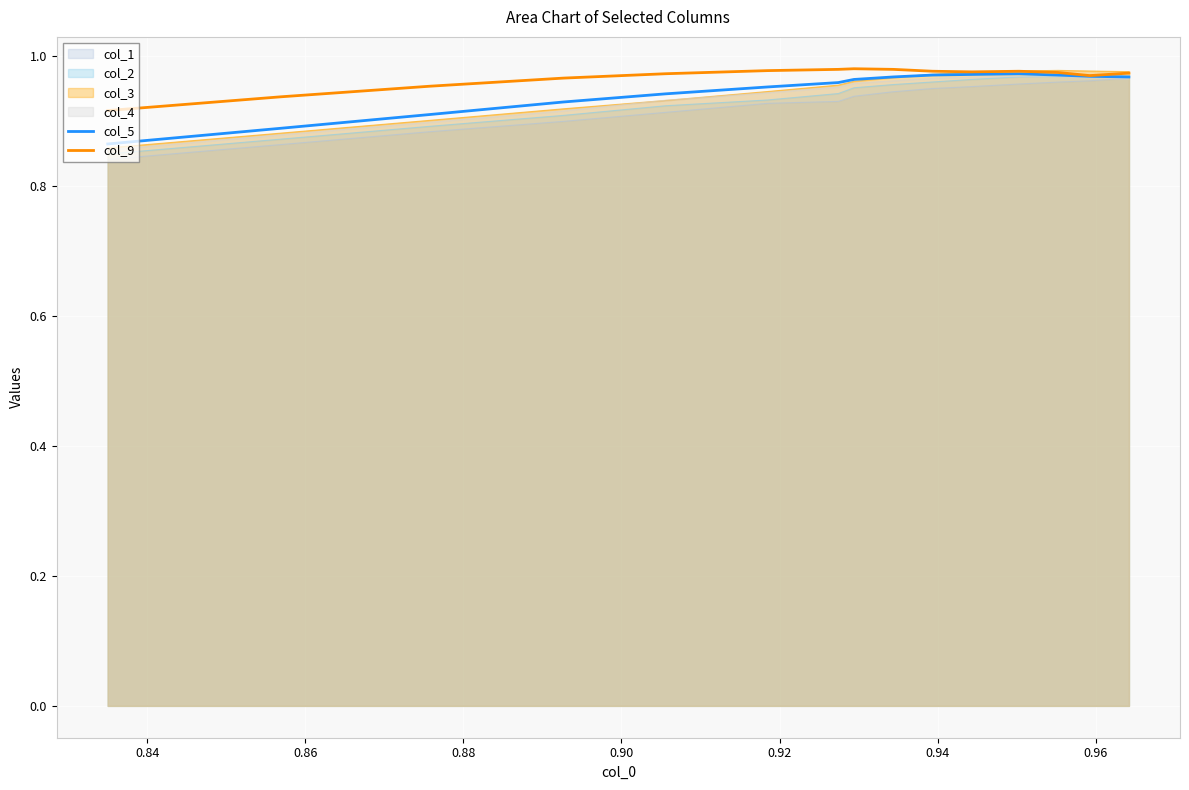

What are all the series names shown in the legend?

col_1, col_2, col_3, col_4, col_5, col_9